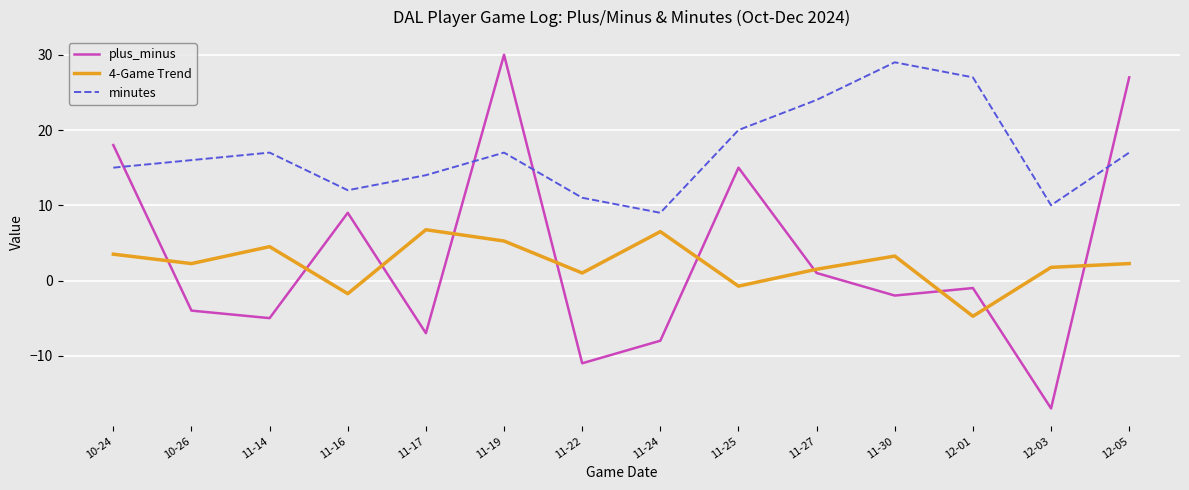

Where is plus_minus nearest to the value 6?

11-16